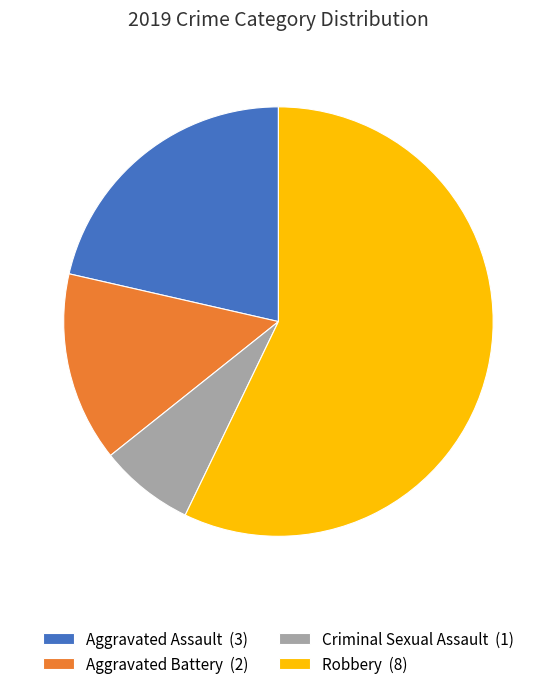

Which category has the biggest portion of the pie?

Robbery